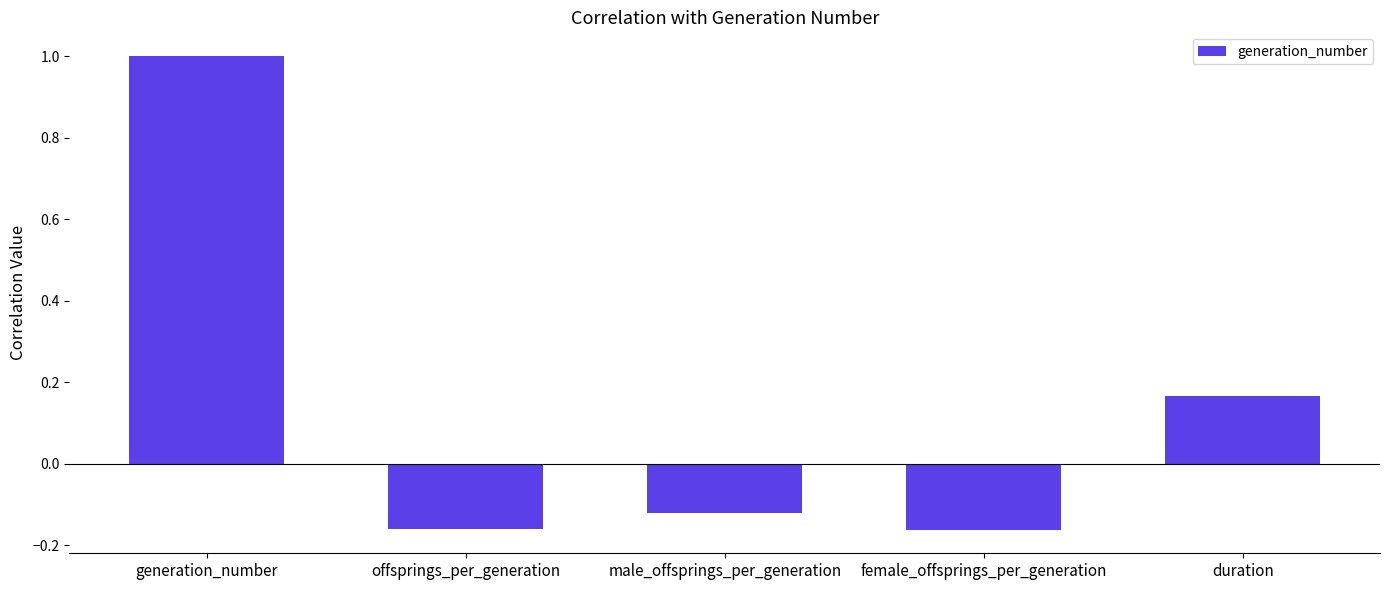

What is the difference between the values at generation_number and duration?

0.8